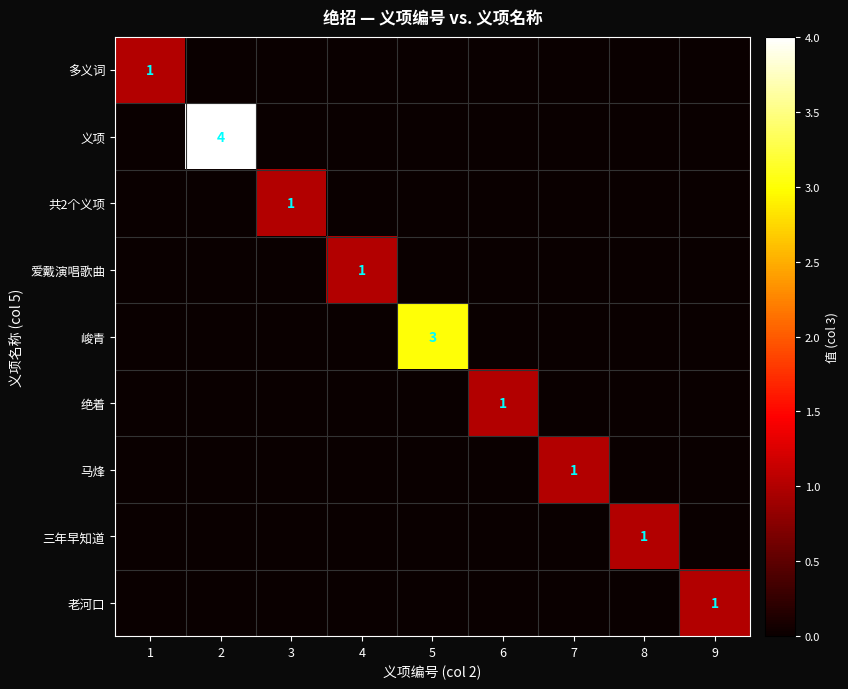

What is the difference between the highest and lowest values at 9?

1